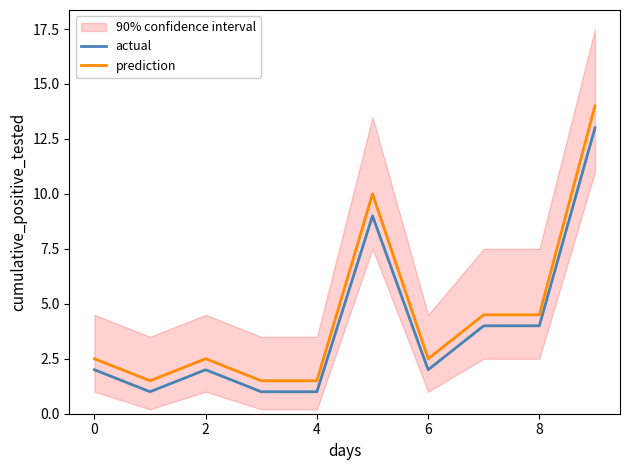

How many data points does each series have?

10